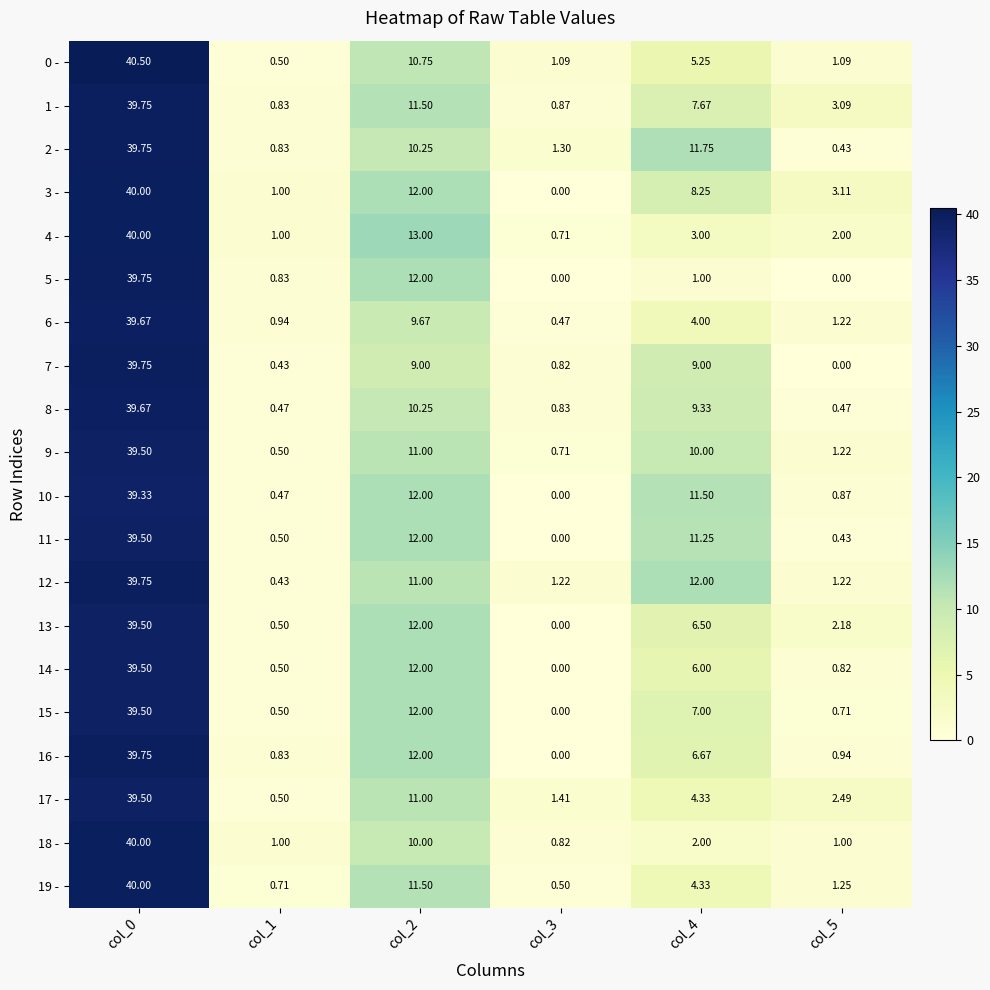

Is the value of 1 - at col_0 greater than the value of 7 - at col_5?

Yes